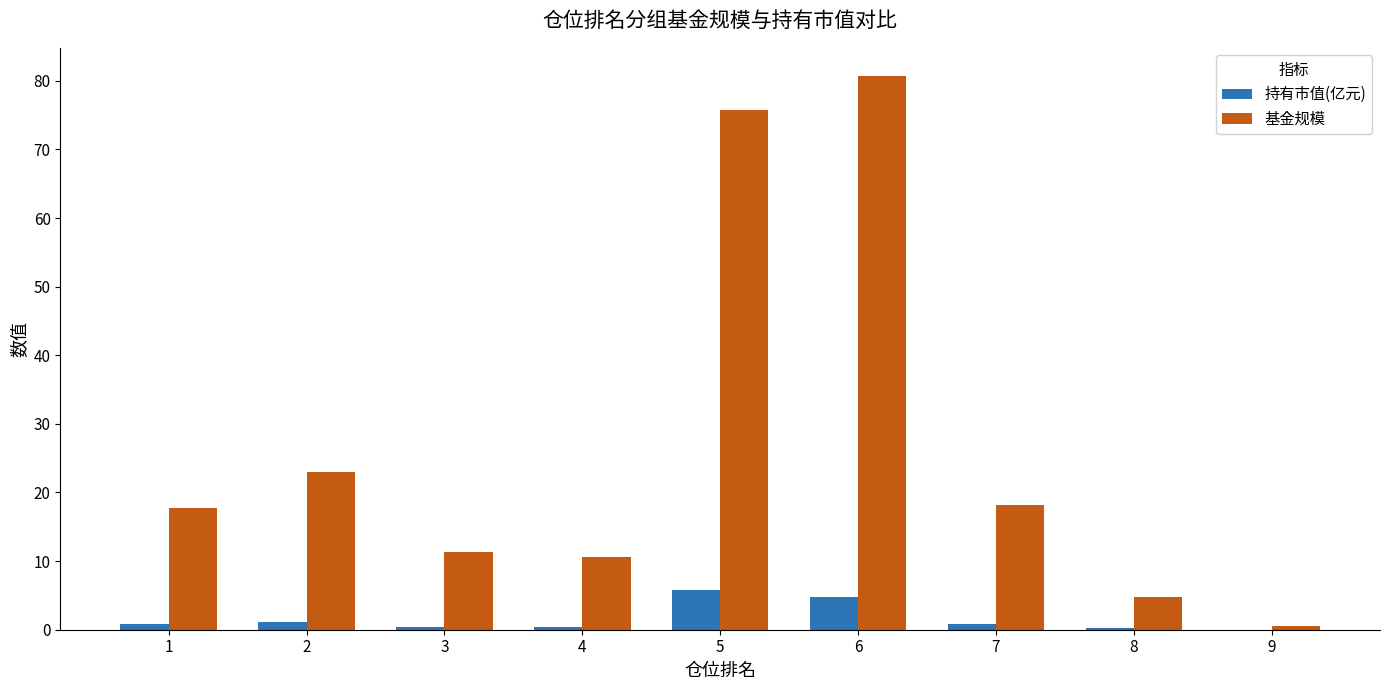

What are all the series names shown in the legend?

持有市值(亿元), 基金规模